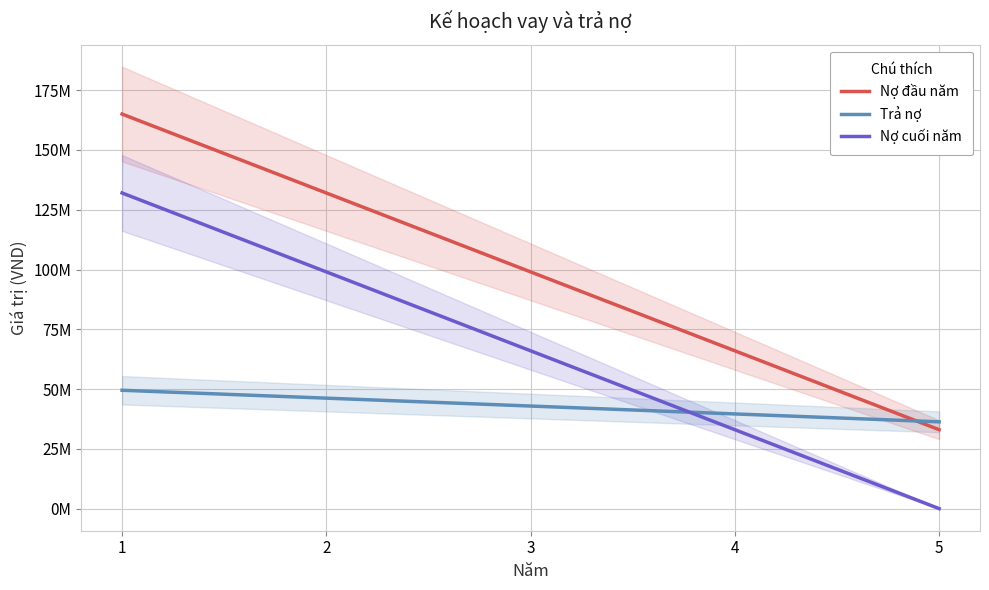

At how many categories does at least one series exceed 143761772?

1